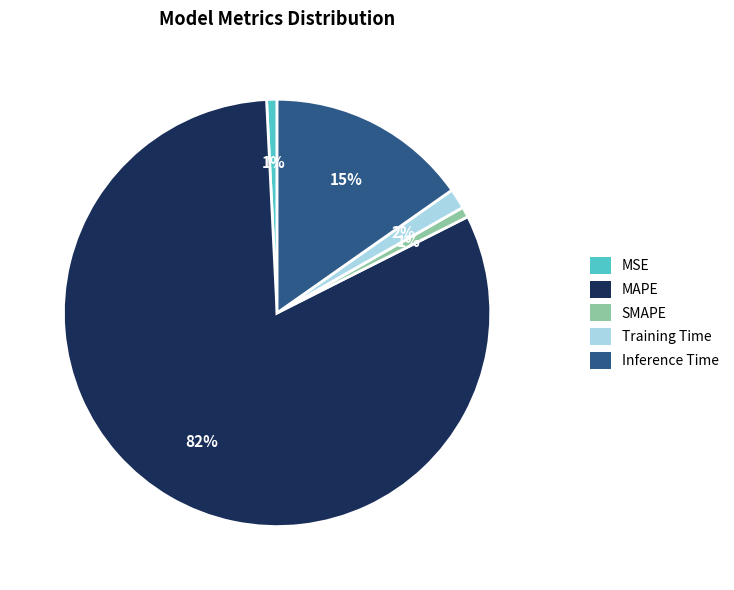

What is the largest slice in the pie chart?

MAPE